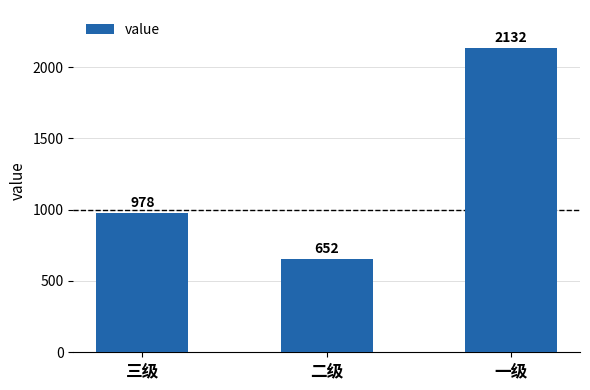

Rank the categories by value from lowest to highest.

二级, 三级, 一级